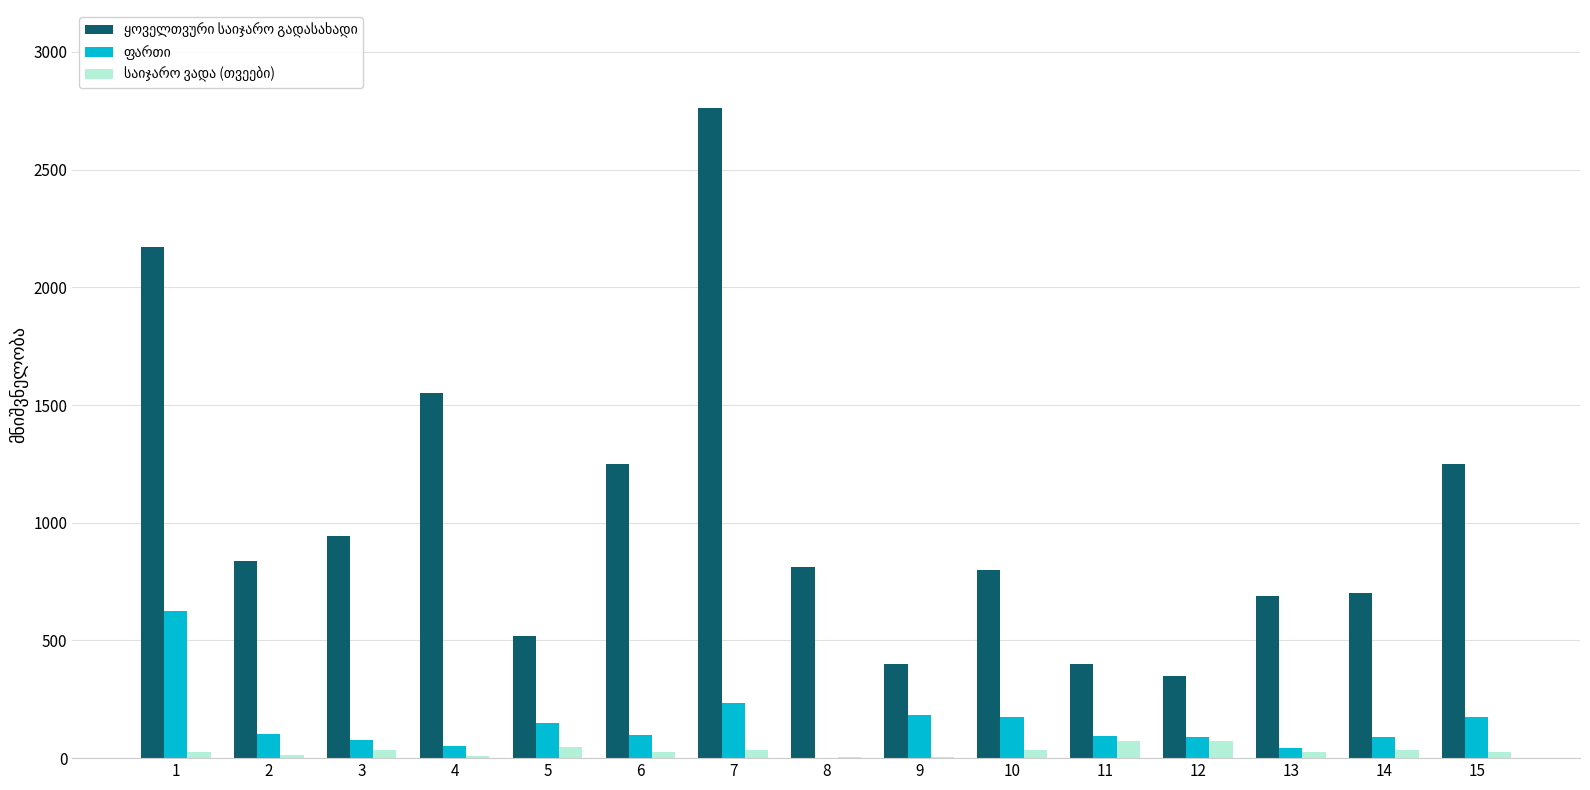

What is the total value across all series at 10?

1010.5